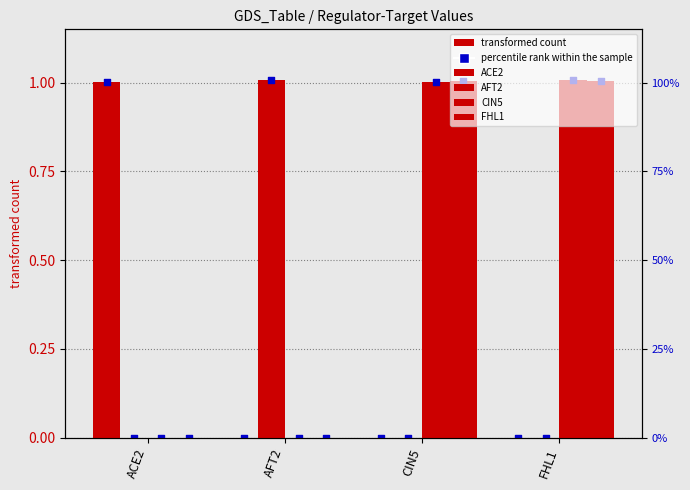

Which series has the widest spread of Y values?

CIN5